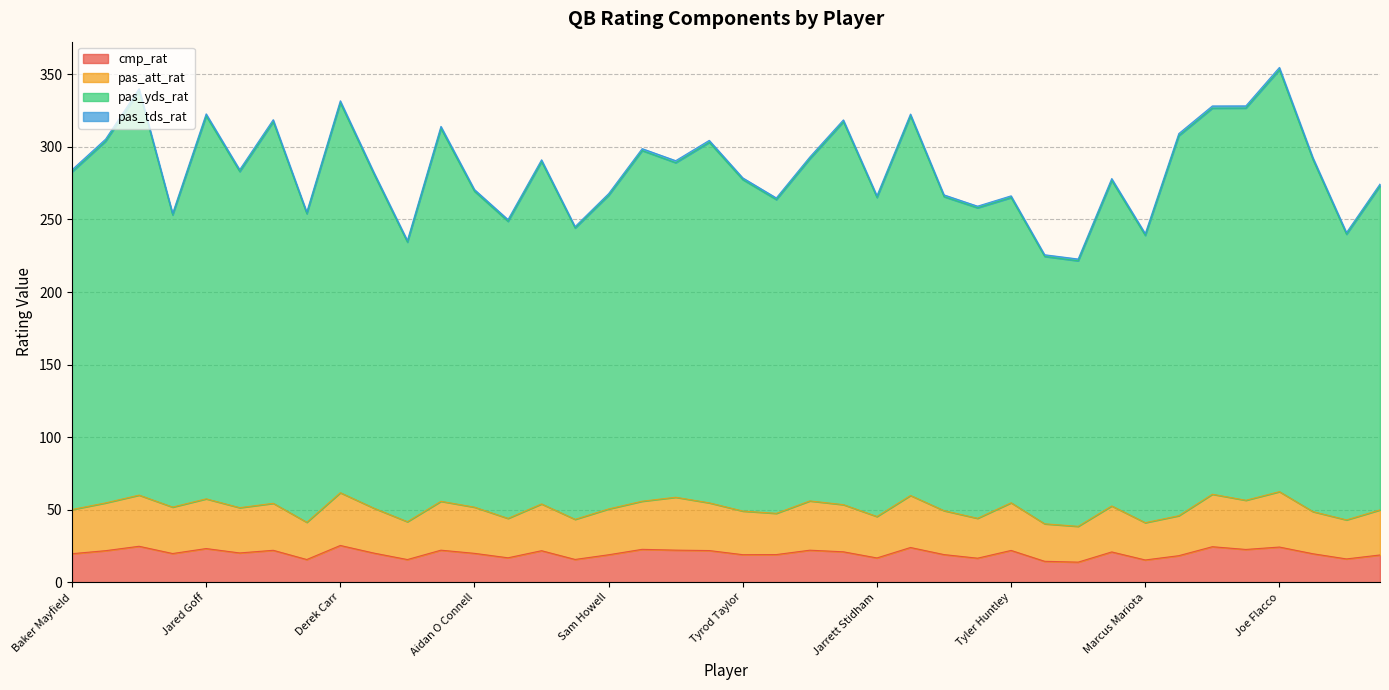

Is it true that cmp_rat equals 16.7 at Jarrett Stidham?

True